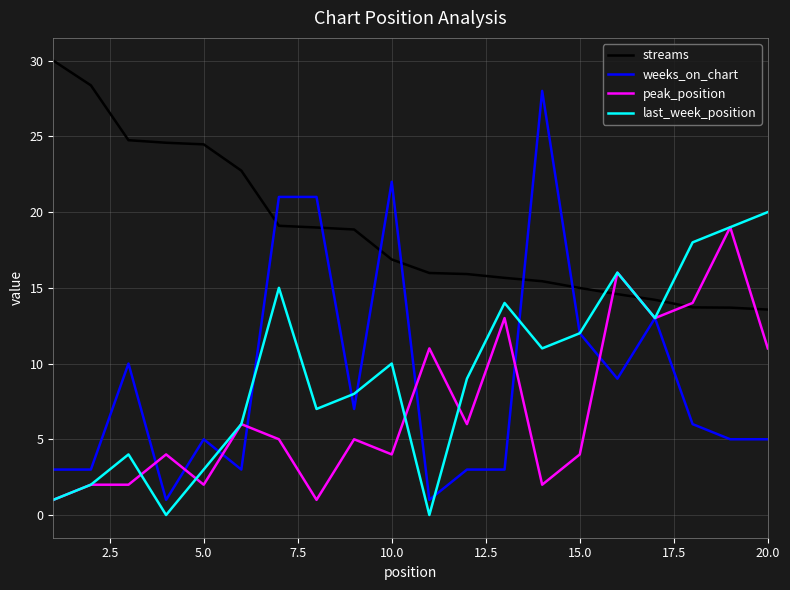

True or false: weeks_on_chart and peak_position cross at least once.

True